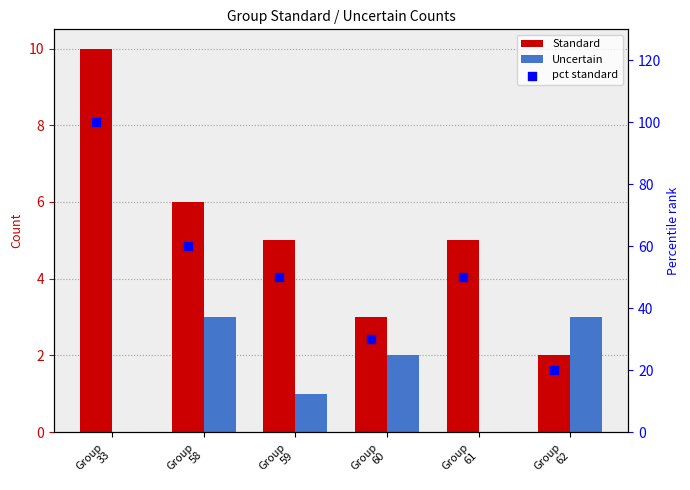

At which category is the sum across all series the highest?

Group
33